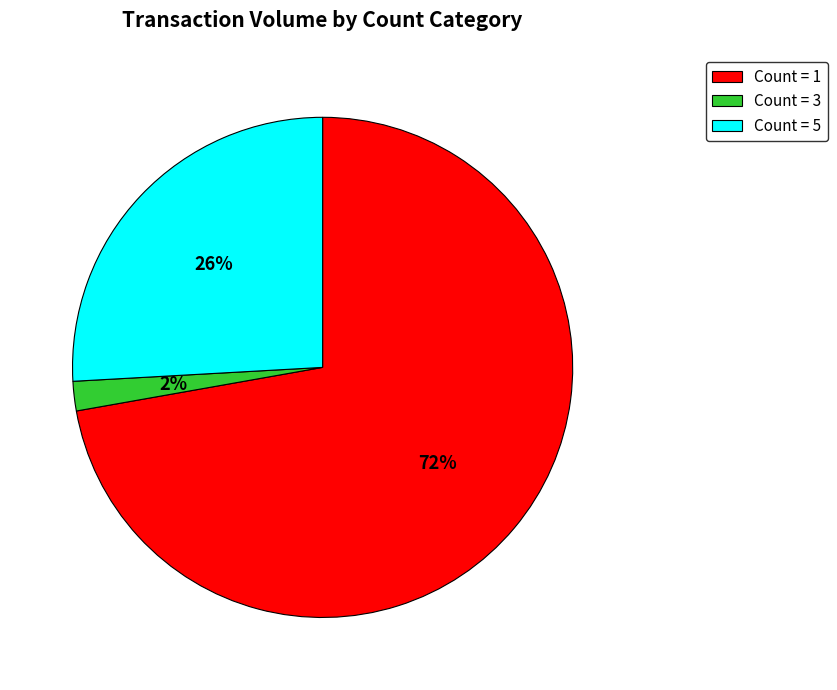

Do Count = 3 and Count = 1 together represent more than half of the pie?

Yes